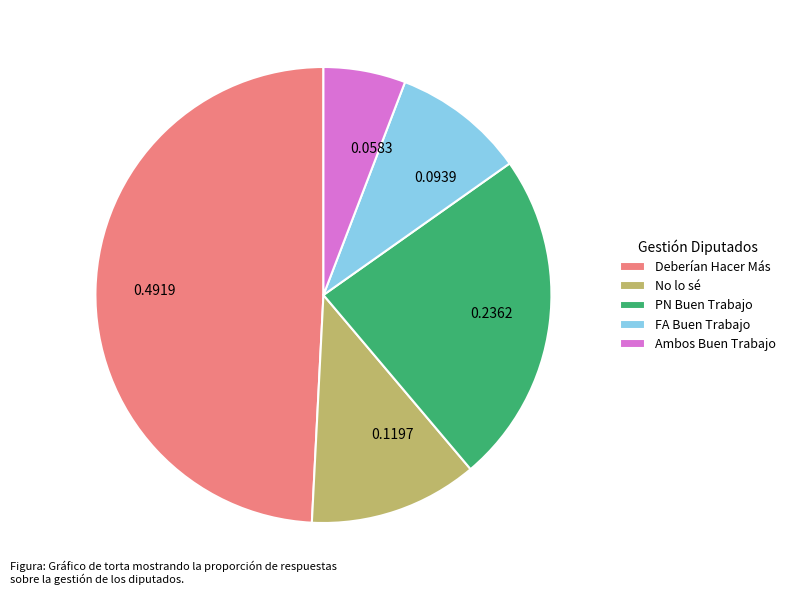

How many segments does this pie chart have?

5